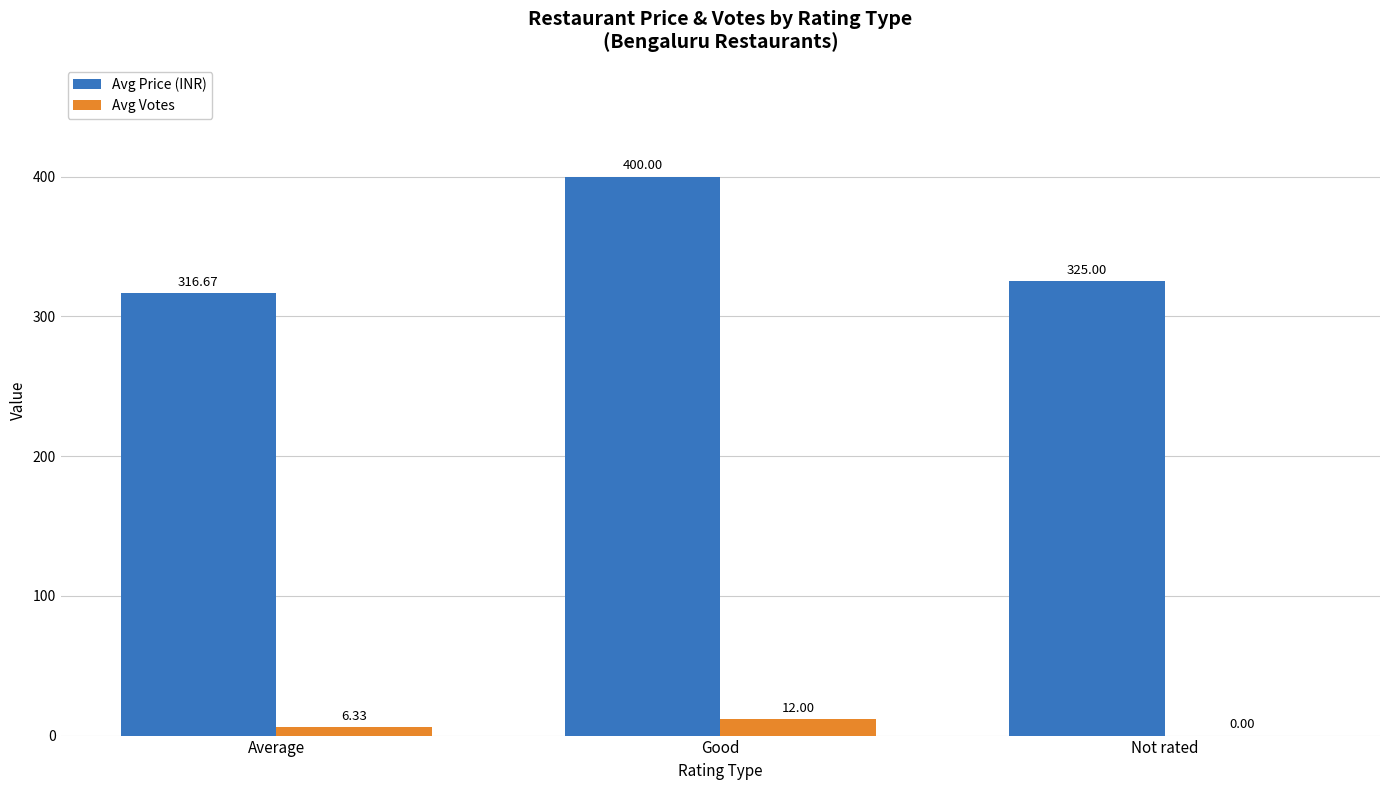

Does the chart contain stacked bars?

No